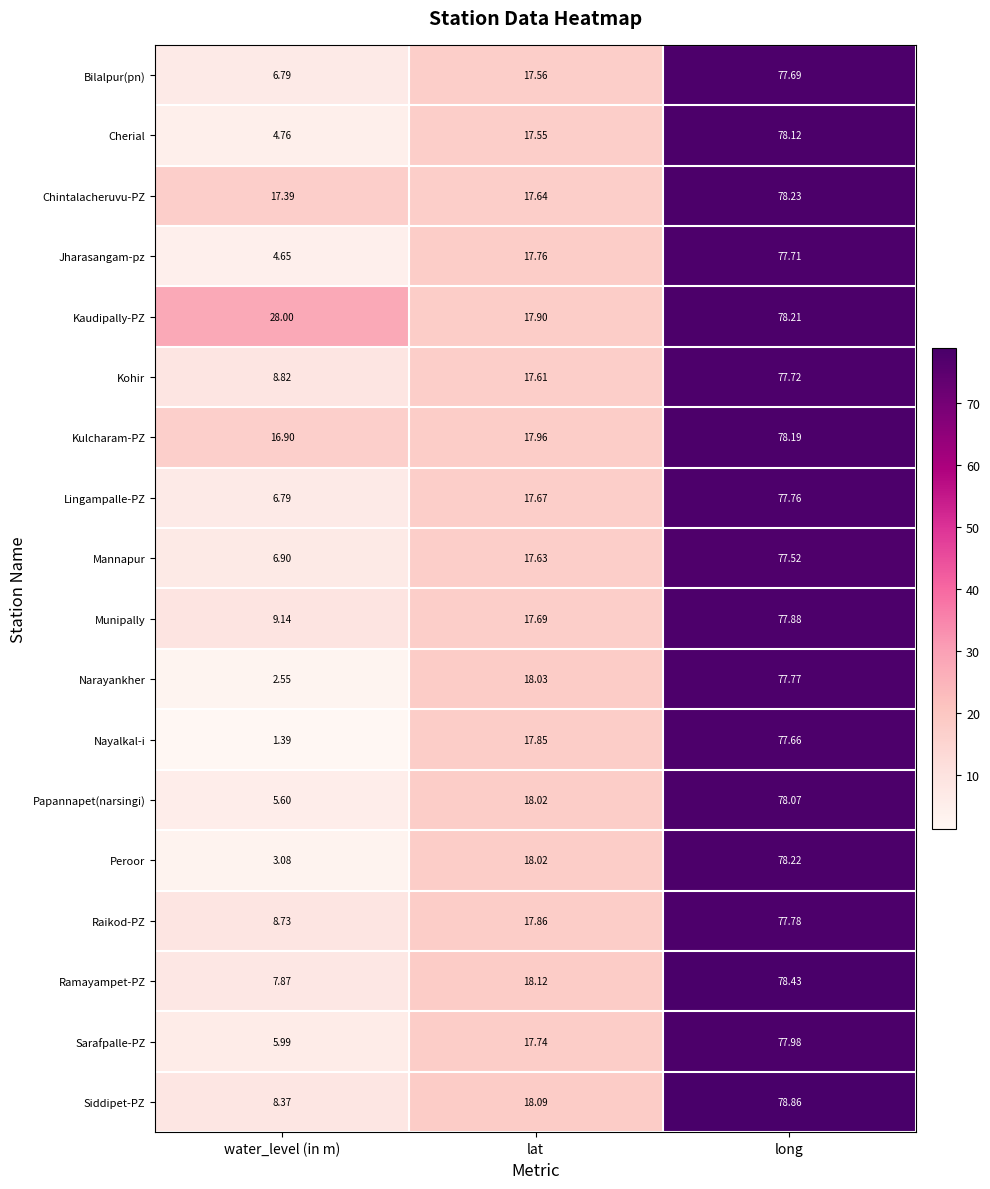

Where is Kaudipally-PZ nearest to the value 48?

water_level (in m)